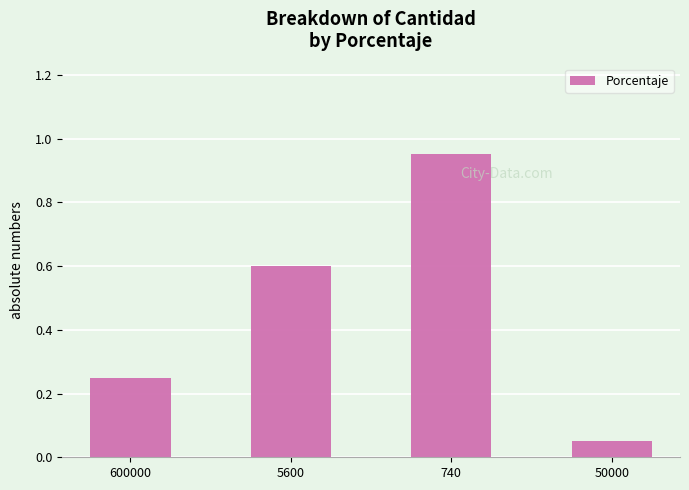

At which category does the chart reach its peak across all series?

740